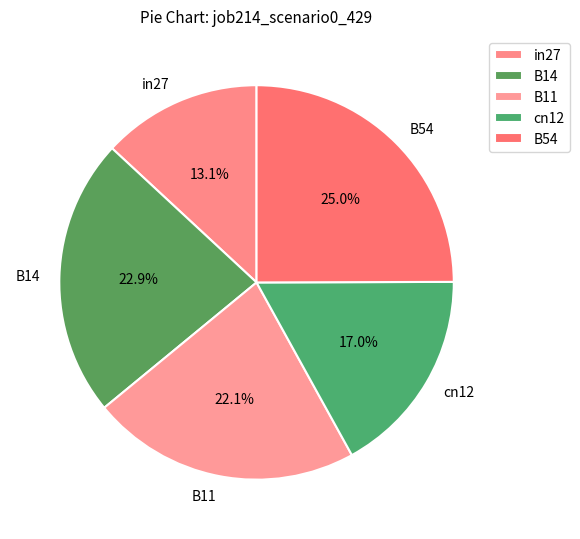

Which category has the smallest portion of the pie?

in27